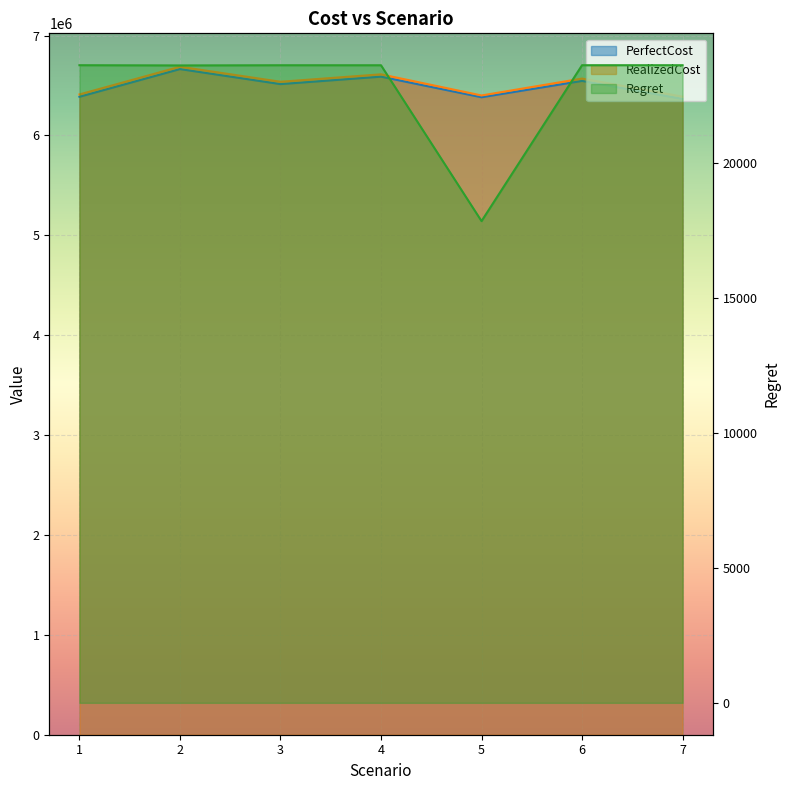

True or false: Regret has a value of 23640.0 at 7.

True